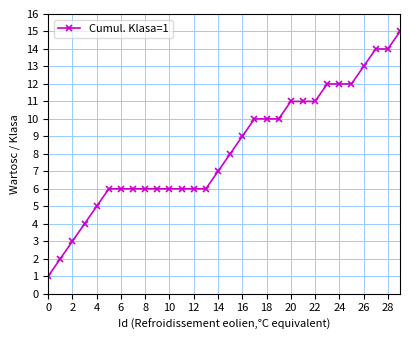

What is the average value?

8